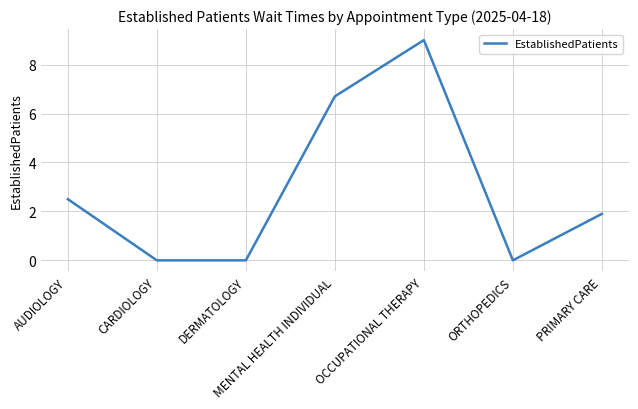

Approximately how many times larger is the value at OCCUPATIONAL THERAPY compared to PRIMARY CARE?

4.7